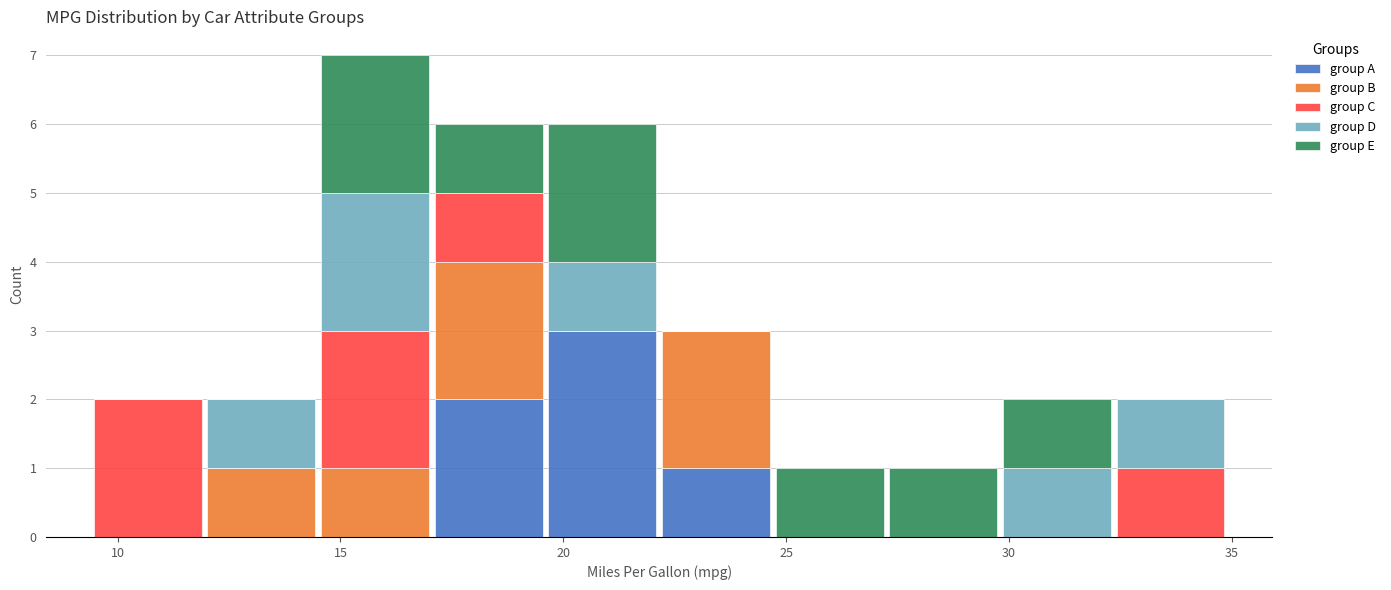

What is the total height of the stacked bar covering 19.60 to 22.15 on the x-axis? Neither the bar edges nor the heights are printed on the chart, so give them approximately, as read against the axes.

6